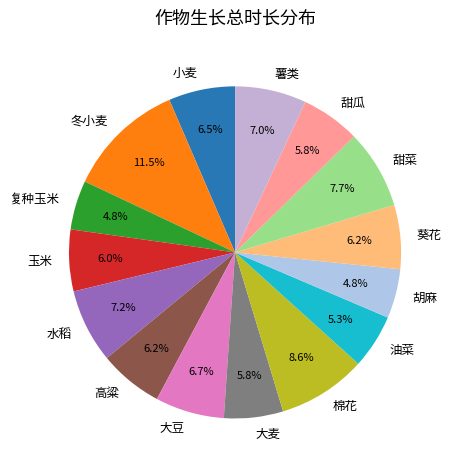

To the nearest percent, what is the difference between the largest and smallest slice percentages?

7%